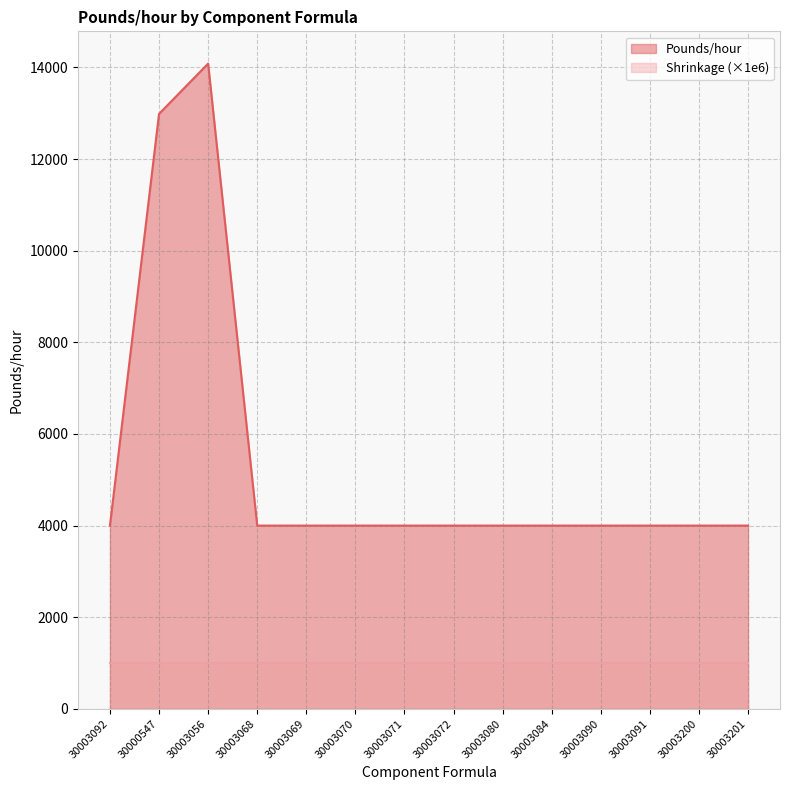

Reading left to right, list all the values displayed in this chart.

30003092=4000.0	30000547=12987.0	30003056=14084.5	30003068=4000.0	30003069=4000.0	30003070=4000.0	30003071=4000.0	30003072=4000.0	30003080=4000.0	30003084=4000.0	30003090=4000.0	30003091=4000.0	30003200=4000.0	30003201=4000.0